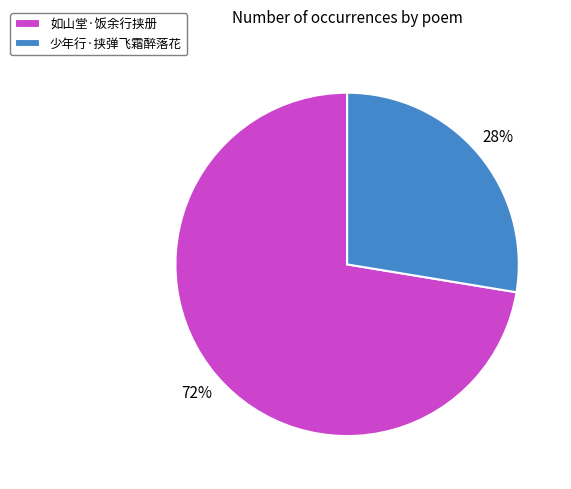

Does 如山堂·饭余行挟册 represent more than half of the total?

Yes